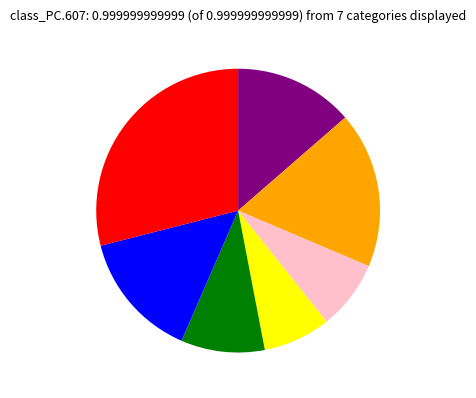

Does any single category account for the majority?

No